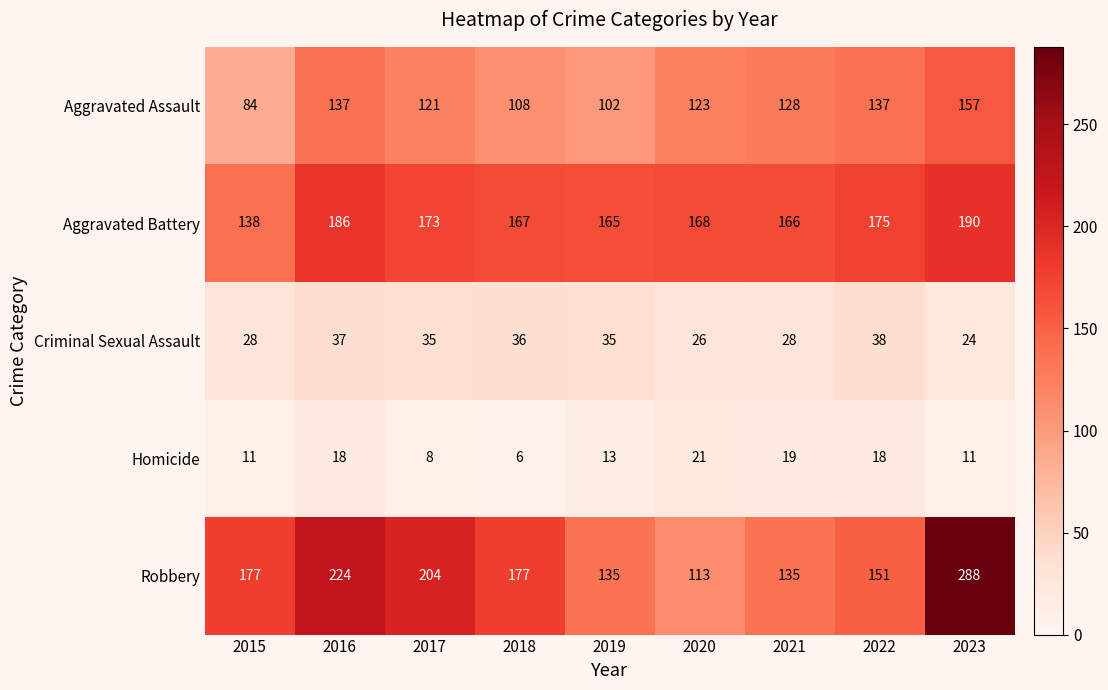

At how many categories does at least one series exceed 178?

3